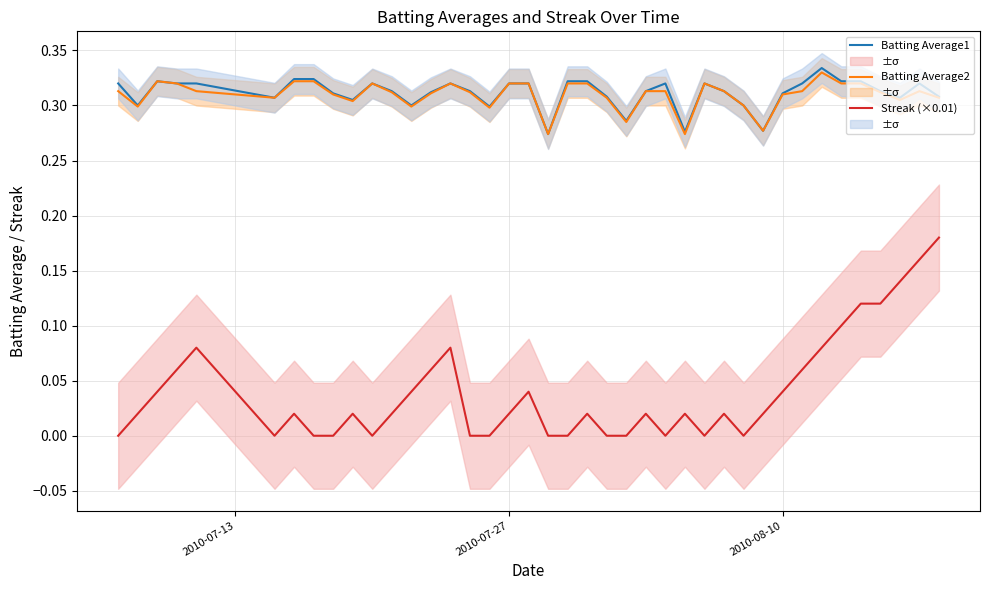

How many lines are shown in the chart?

3